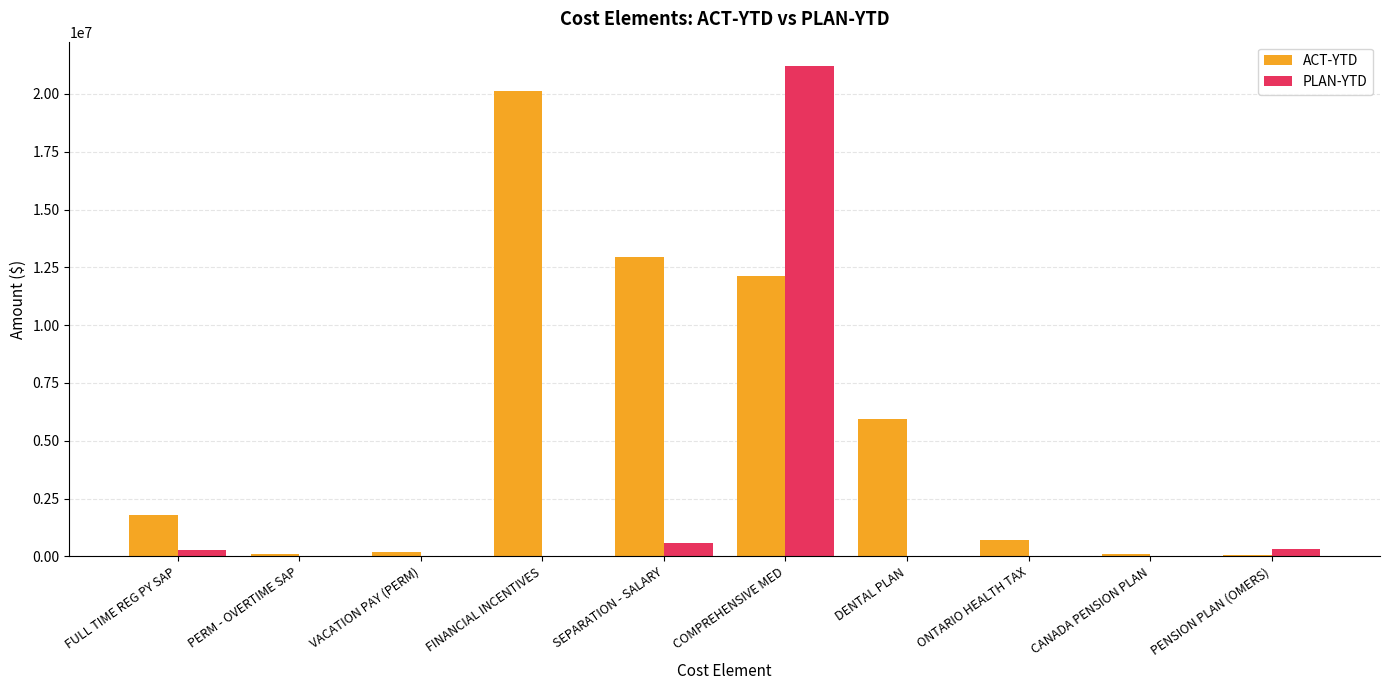

How many groups of bars are there?

10